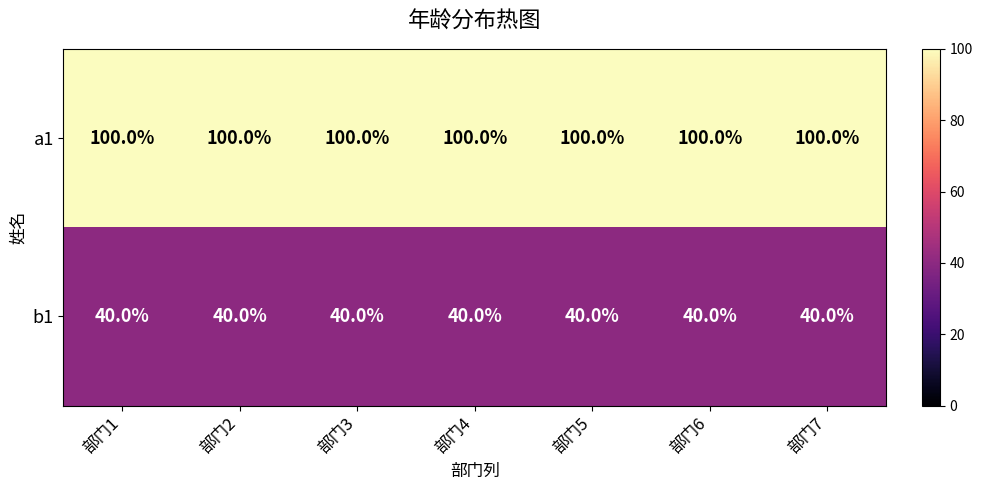

At how many categories does at least one series exceed 47?

7